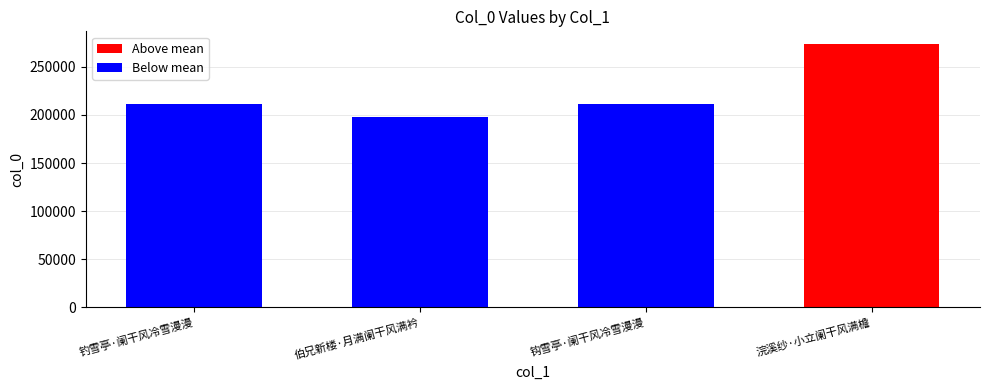

How many bars are there in total?

4